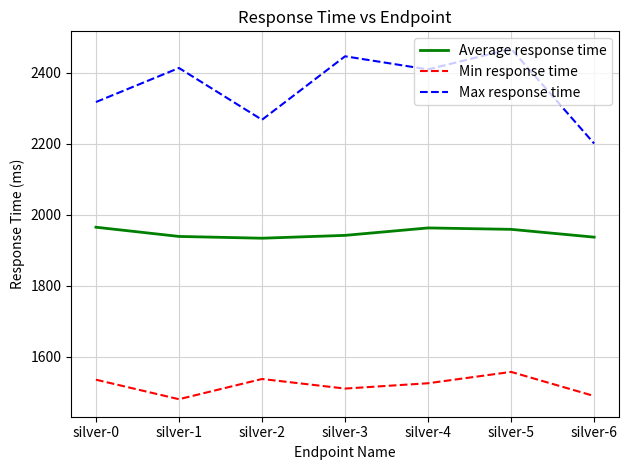

List the series in order of their overall mean, highest first.

Max response time, Average response time, Min response time